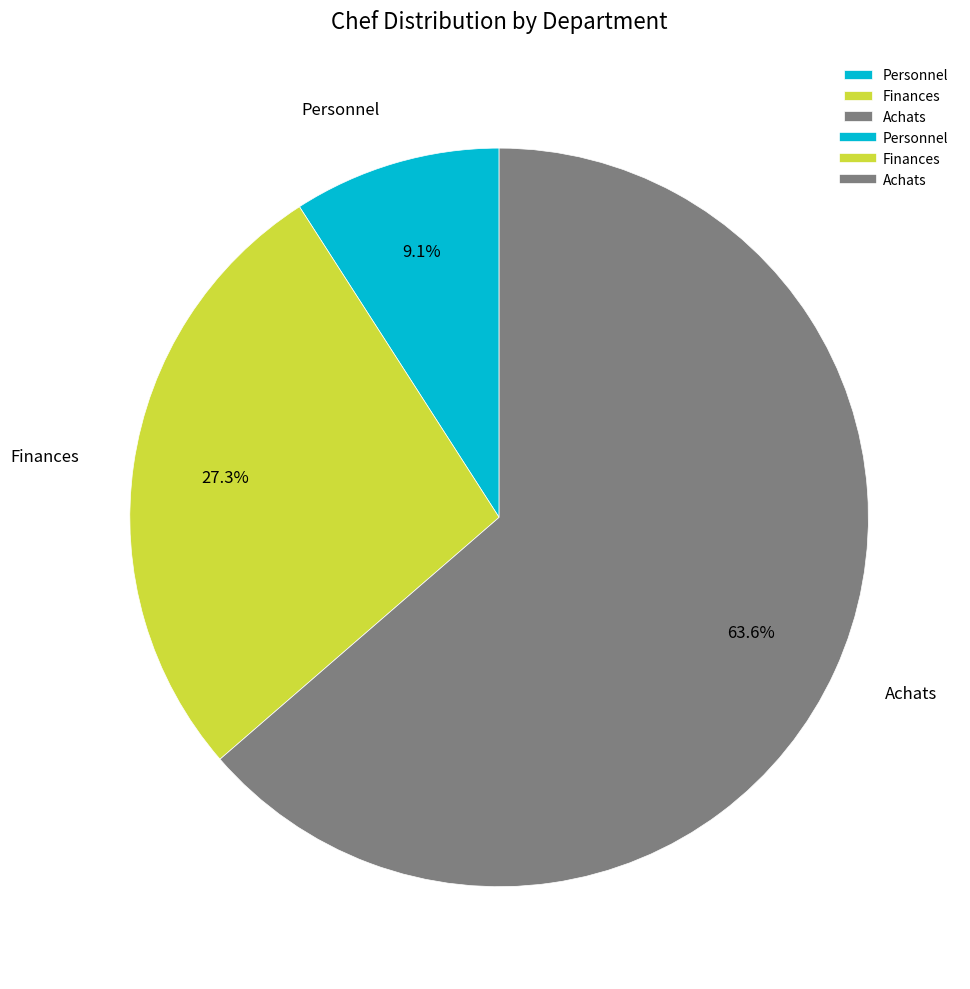

What percentage is the Achats slice, to the nearest percent?

64%